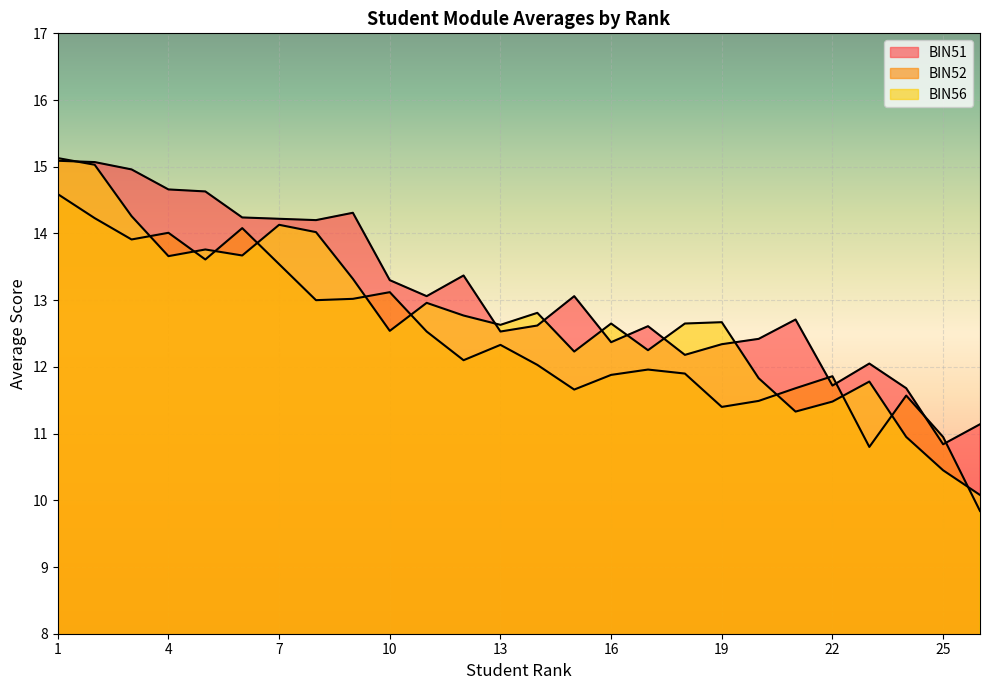

List the series in order of their overall mean, highest first.

BIN51, BIN56, BIN52